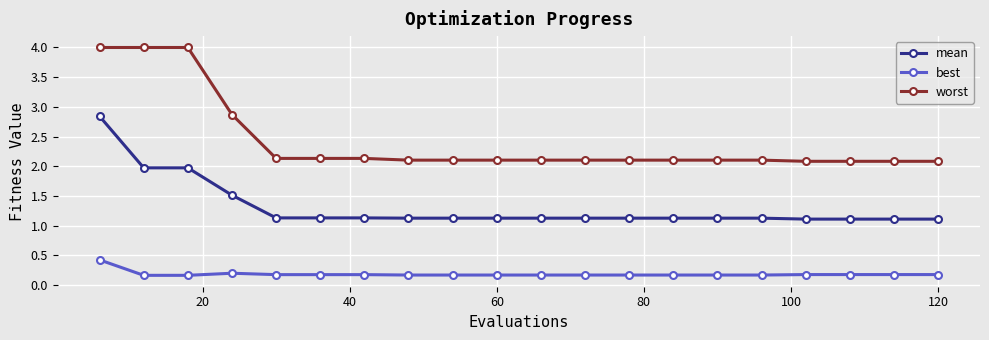

List the series in order of their peak value, highest first.

worst, mean, best